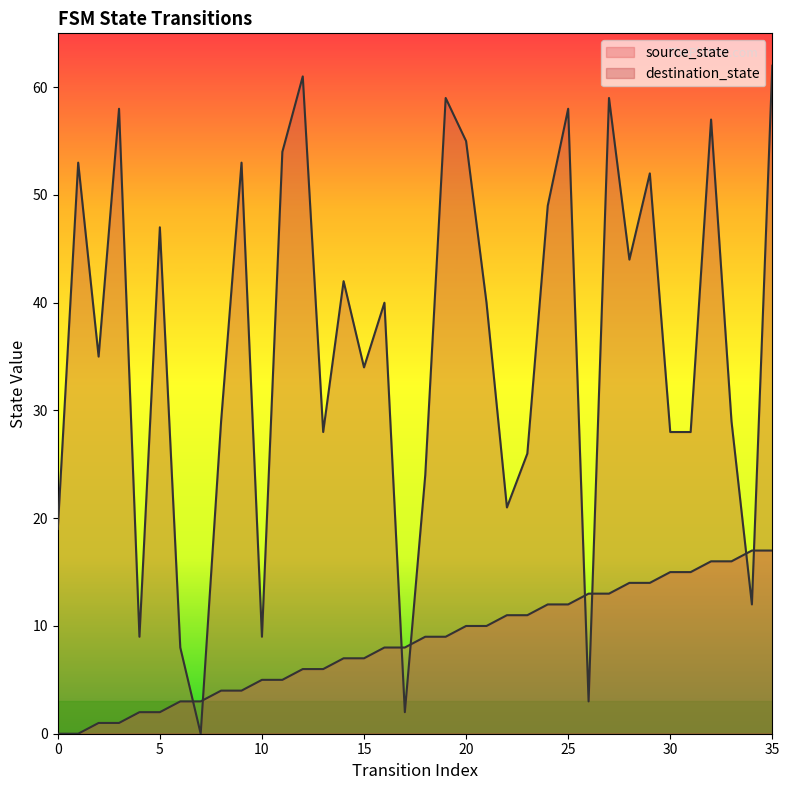

How many values in destination_state are above zero?

35